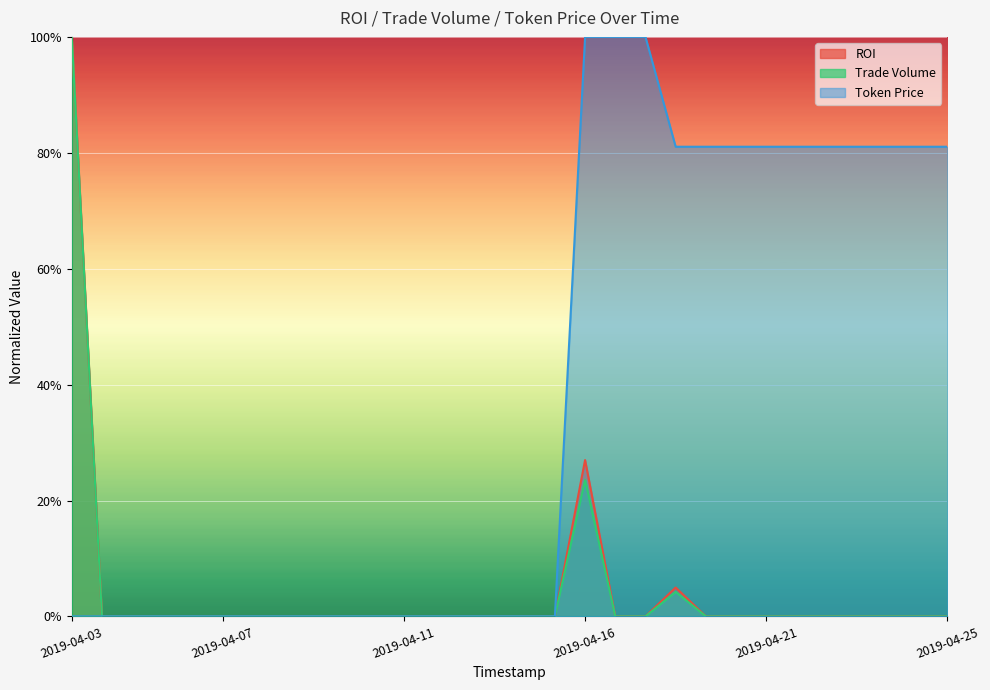

Is it true that ROI equals -0.6 at 2019-04-11?

False